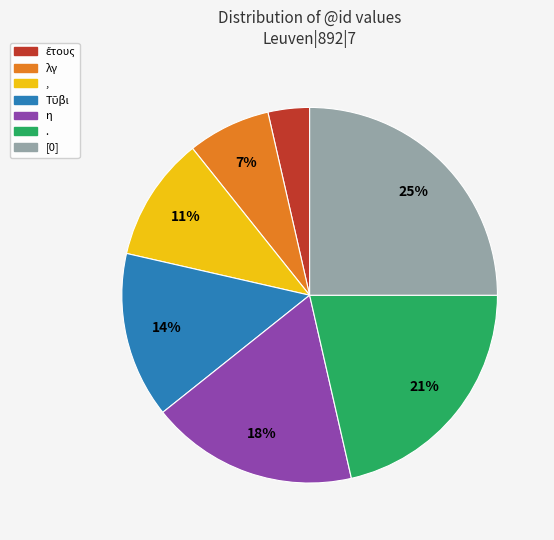

True or false: [0] accounts for 39% of the total.

False